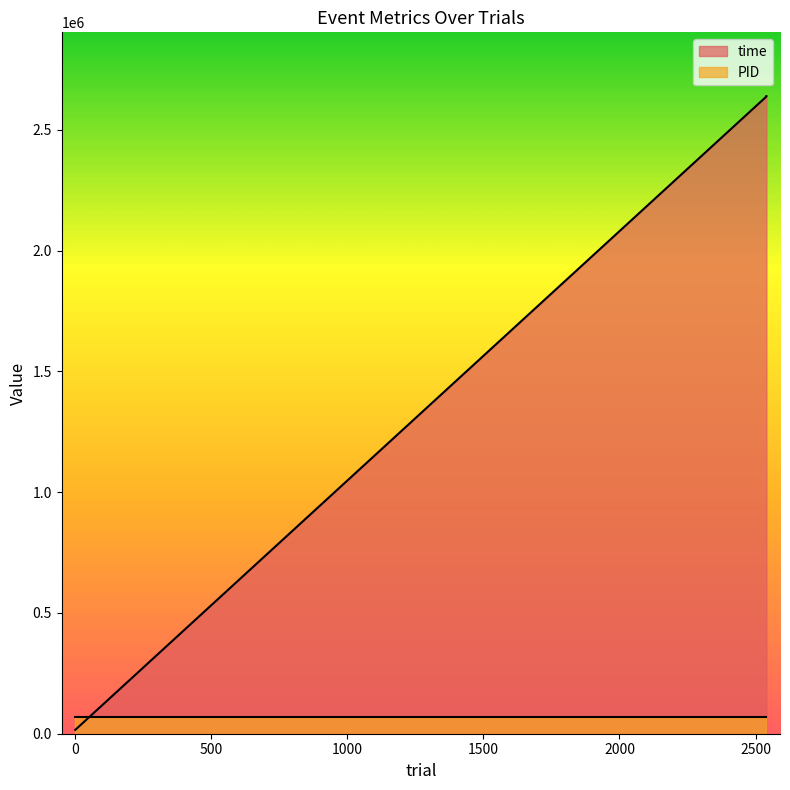

The value at 2540 is 1310221. True or false?

False